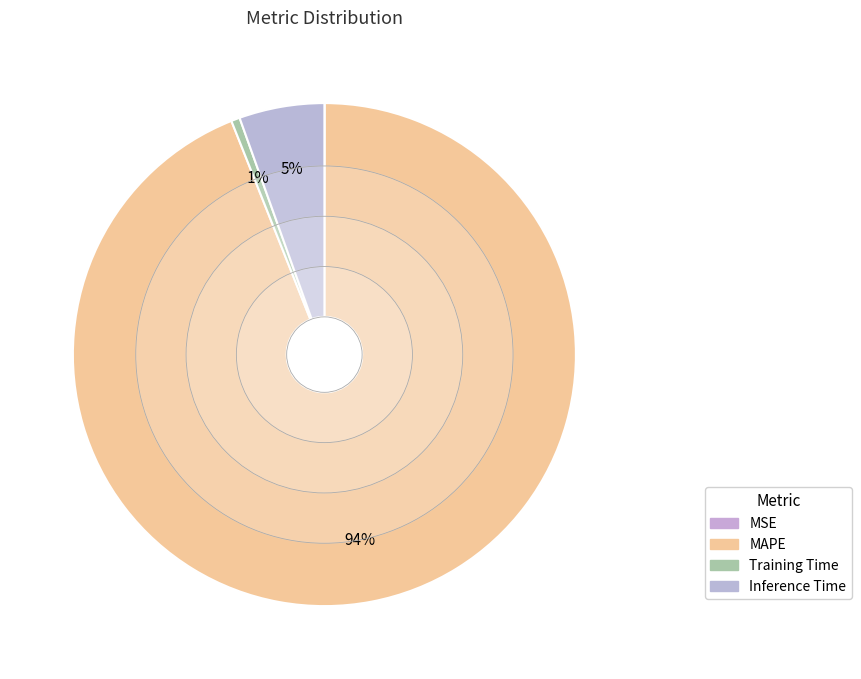

To the nearest percent, what is the average slice percentage?

25%